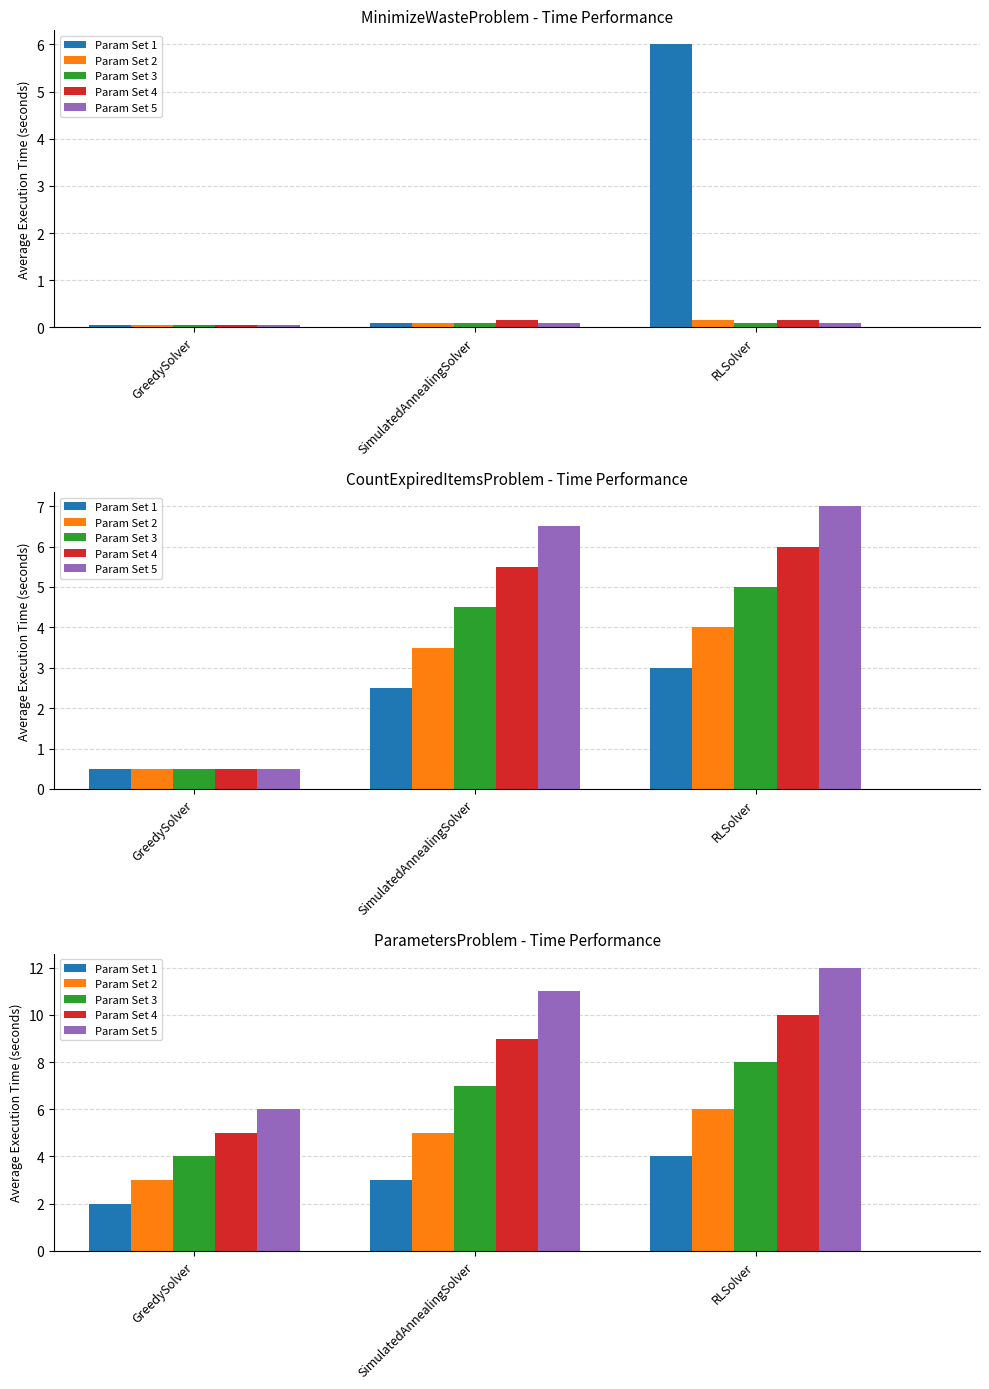

Where does the Param Set 2 series first go above 5?

RLSolver